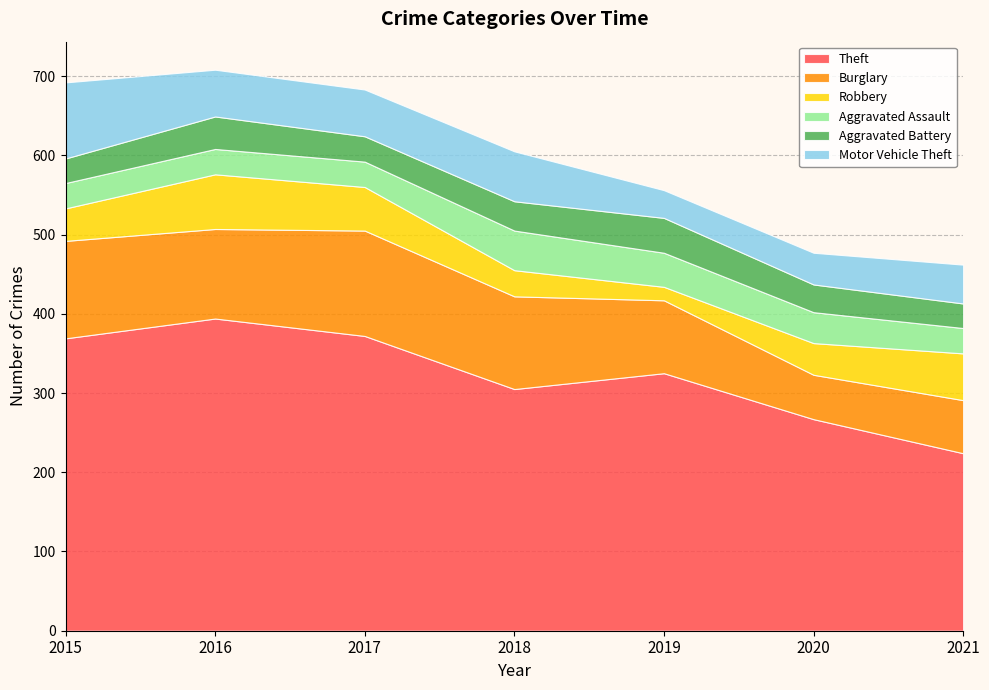

Reading left to right, what are all the values shown in this chart?

Theft: 2015=369	2016=394	2017=372	2018=305	2019=325	2020=267	2021=224
Burglary: 2015=123	2016=113	2017=133	2018=117	2019=92	2020=56	2021=67
Robbery: 2015=41	2016=69	2017=55	2018=33	2019=17	2020=40	2021=59
Aggravated Assault: 2015=32	2016=32	2017=32	2018=50	2019=43	2020=39	2021=32
Aggravated Battery: 2015=31	2016=41	2017=32	2018=37	2019=44	2020=35	2021=31
Motor Vehicle Theft: 2015=96	2016=59	2017=59	2018=63	2019=35	2020=40	2021=49